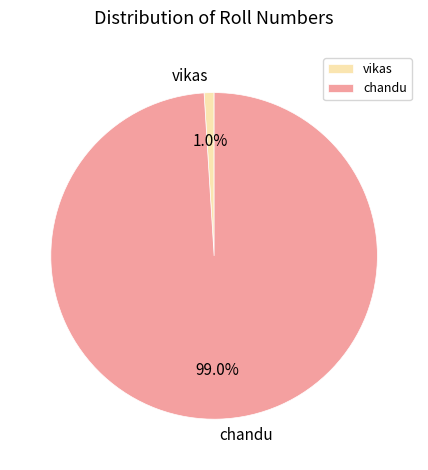

Combined, do vikas and chandu account for over 50%?

Yes